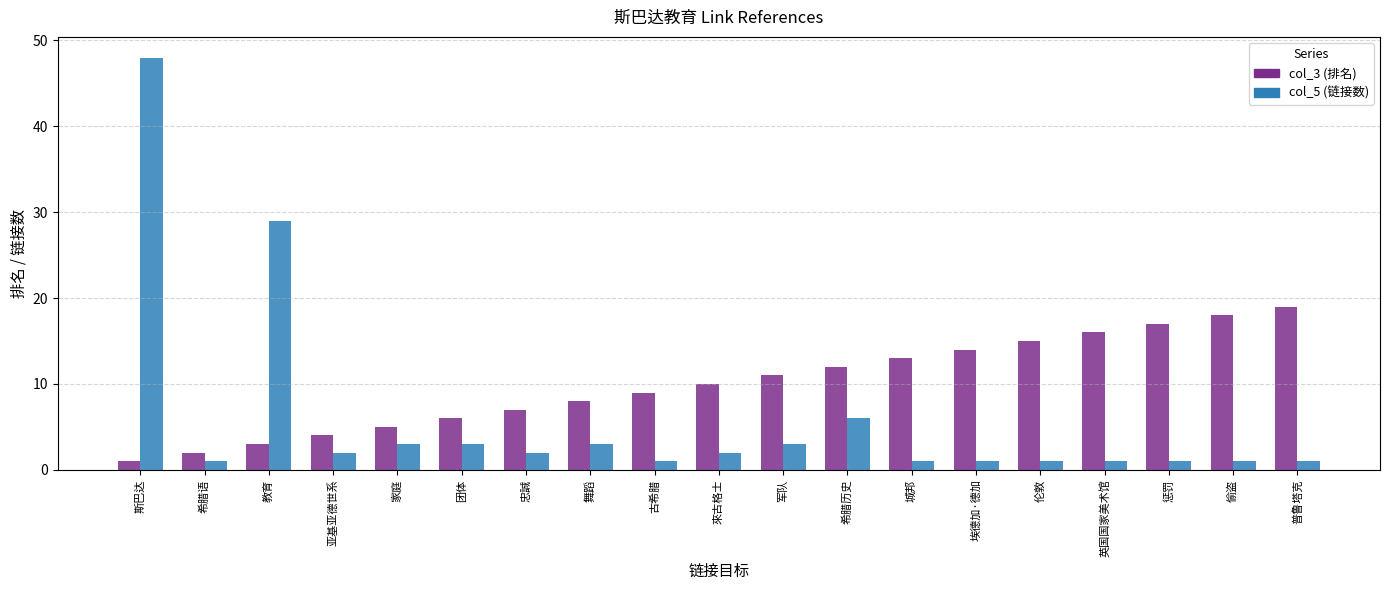

How many data points in col_3 (排名) are less than 10?

9